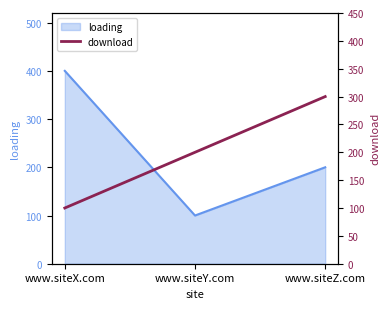

Where is the data nearest to the value 200?

www.siteY.com